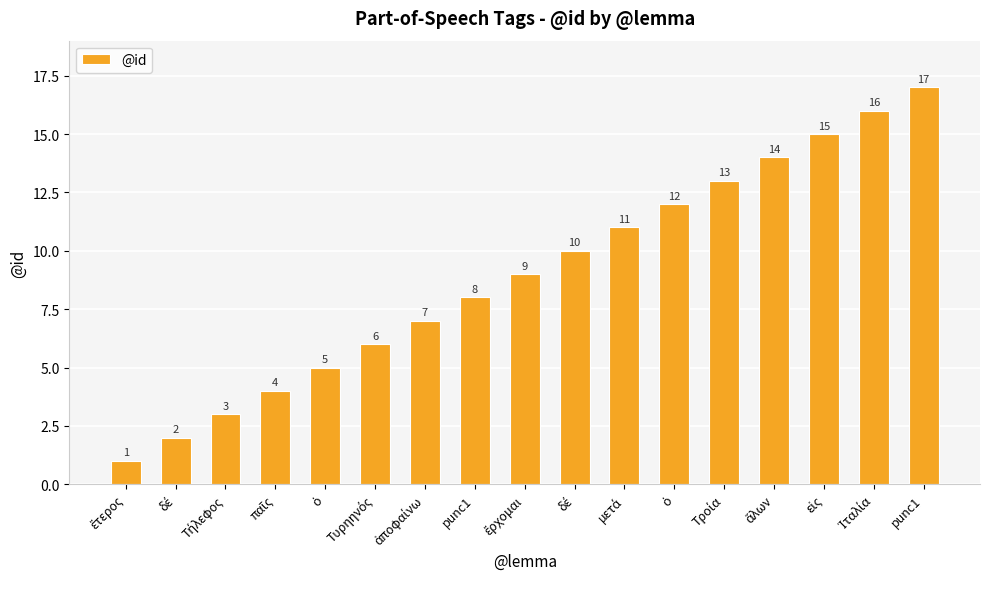

What is the label of the 13th bar from the left?

Τροία